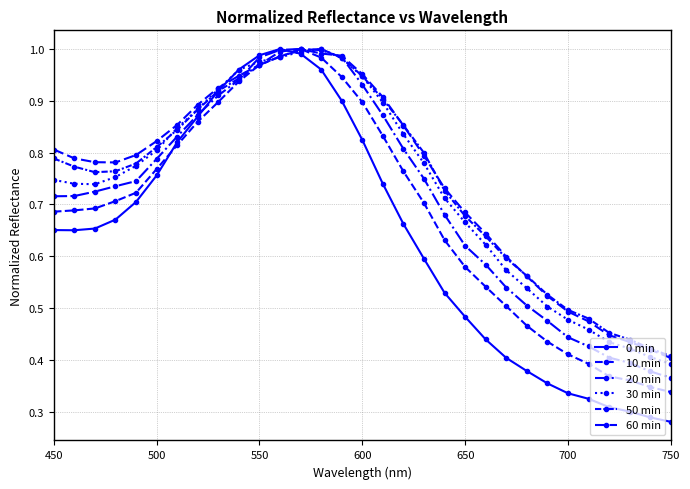

Reading left to right, extract all data points from this chart.

0 min: 0.7	0.7	0.7	0.7	0.7	0.8	0.8	0.9	0.9	1.0	1.0	1.0	1.0	1.0	0.9	0.8	0.7	0.7	0.6	0.5	0.5	0.4	0.4	0.4	0.4	0.3	0.3	0.3	0.3	0.3	0.3
10 min: 0.7	0.7	0.7	0.7	0.7	0.8	0.8	0.9	0.9	0.9	1.0	1.0	1.0	1.0	0.9	0.9	0.8	0.8	0.7	0.6	0.6	0.5	0.5	0.5	0.4	0.4	0.4	0.4	0.4	0.3	0.3
20 min: 0.7	0.7	0.7	0.7	0.7	0.8	0.8	0.9	0.9	0.9	1.0	1.0	1.0	1.0	1.0	0.9	0.9	0.8	0.7	0.7	0.6	0.6	0.5	0.5	0.5	0.4	0.4	0.4	0.4	0.4	0.4
30 min: 0.7	0.7	0.7	0.8	0.8	0.8	0.8	0.9	0.9	1.0	1.0	1.0	1.0	1.0	1.0	0.9	0.9	0.8	0.8	0.7	0.7	0.6	0.6	0.5	0.5	0.5	0.5	0.4	0.4	0.4	0.4
50 min: 0.8	0.8	0.8	0.8	0.8	0.8	0.8	0.9	0.9	0.9	1.0	1.0	1.0	1.0	1.0	0.9	0.9	0.9	0.8	0.7	0.7	0.6	0.6	0.6	0.5	0.5	0.5	0.5	0.4	0.4	0.4
60 min: 0.8	0.8	0.8	0.8	0.8	0.8	0.9	0.9	0.9	0.9	1.0	1.0	1.0	1.0	1.0	1.0	0.9	0.9	0.8	0.7	0.7	0.6	0.6	0.6	0.5	0.5	0.5	0.4	0.4	0.4	0.4